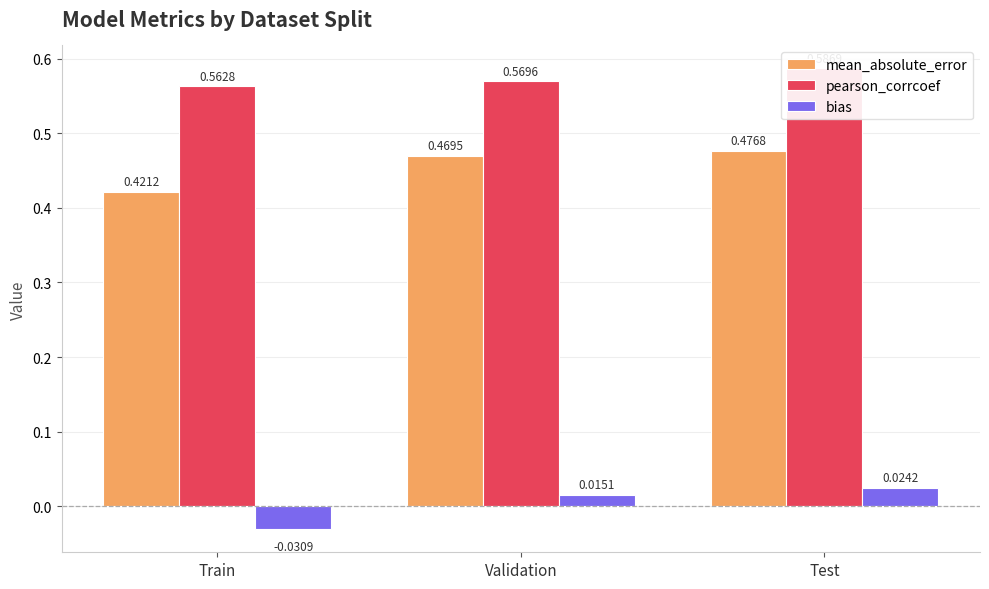

Reading left to right, what are all the values shown in this chart?

mean_absolute_error: 0.4	0.5	0.5
pearson_corrcoef: 0.6	0.6	0.6
bias: -0.0	0.0	0.0